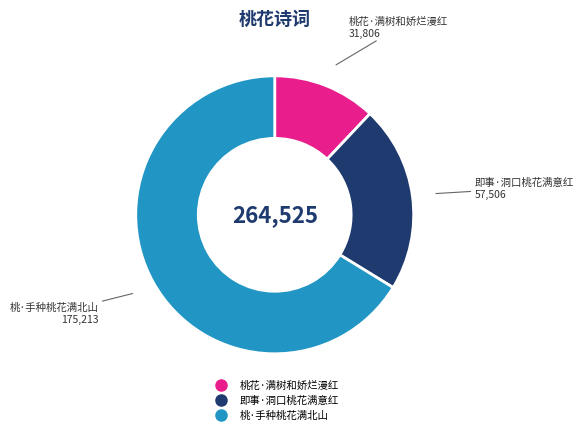

Which slice is the smallest?

桃花·满树和娇烂漫红